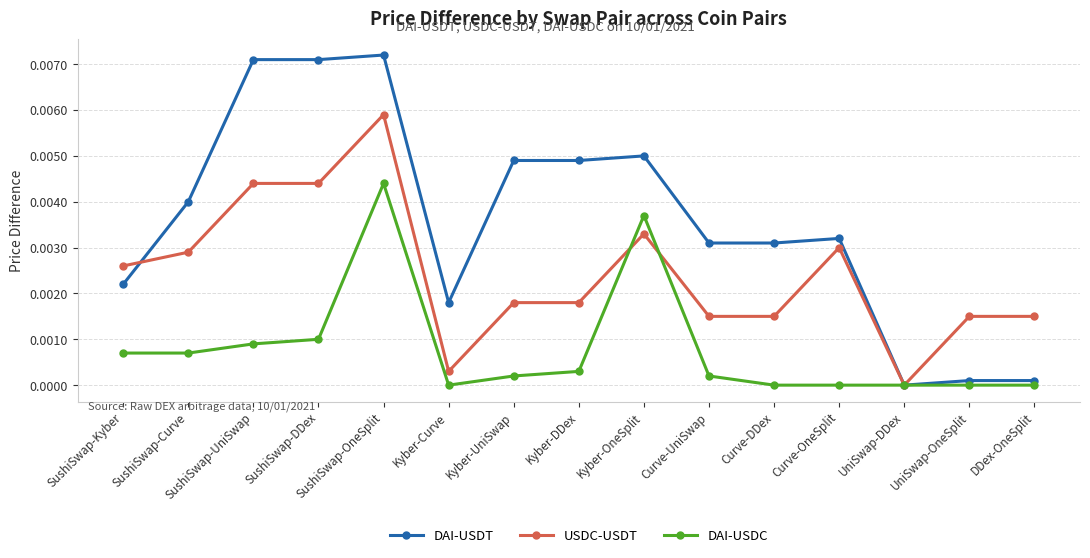

How many values in USDC-USDT are above zero?

14